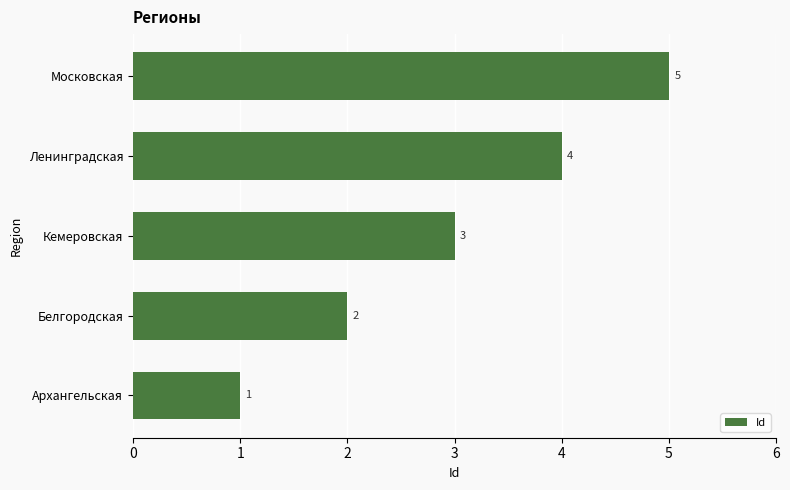

List the labels in order of value, smallest first.

Архангельская, Белгородская, Кемеровская, Ленинградская, Московская